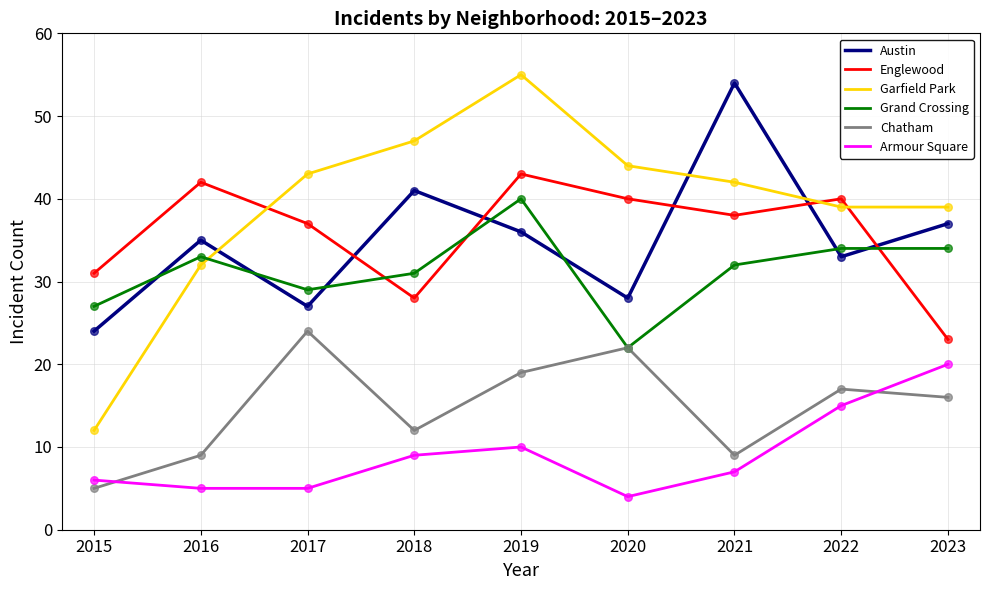

What is the difference between the highest and lowest values at 2022?

25